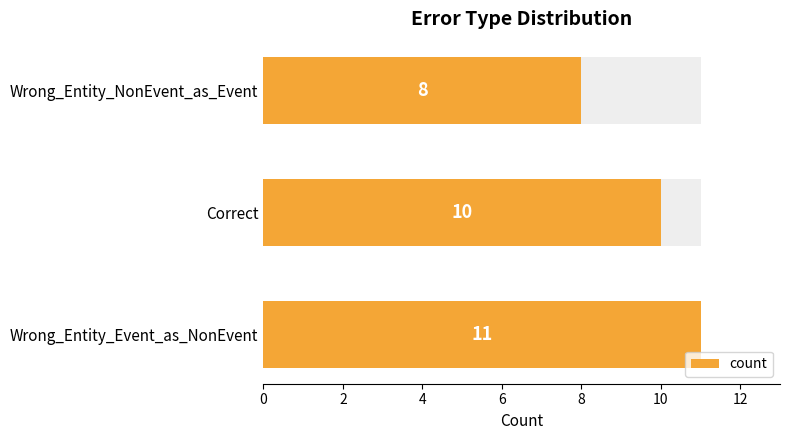

What is the minimum value shown in the chart?

8